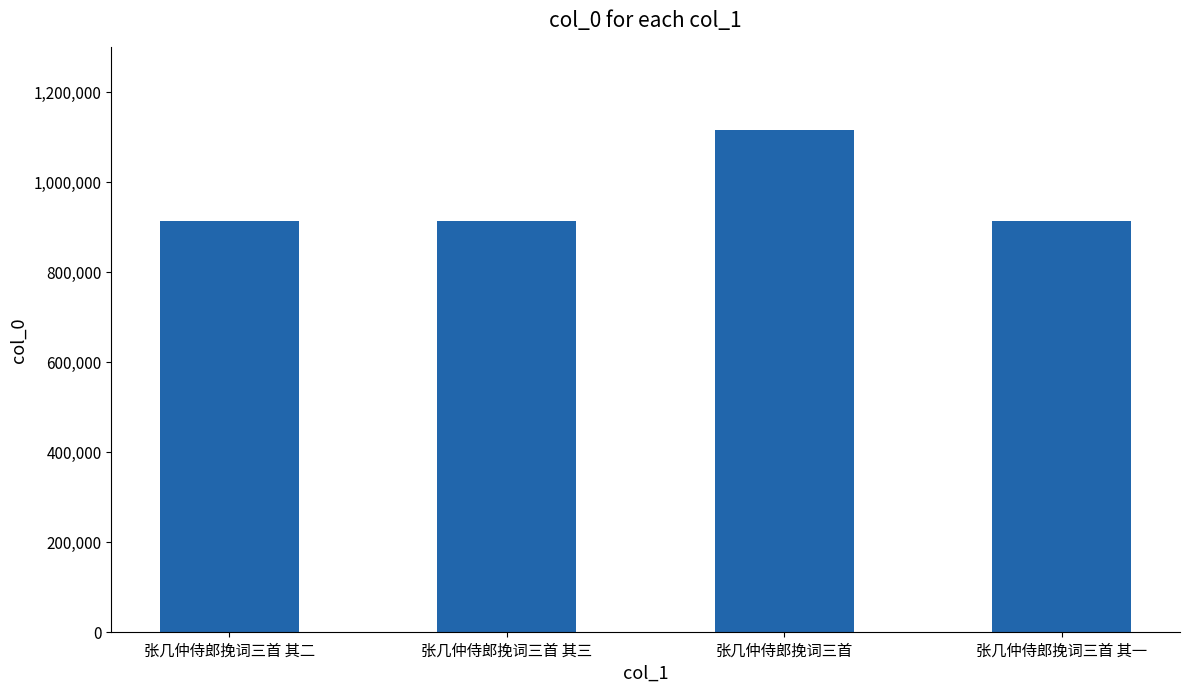

What is the difference between the maximum and minimum values?

200879